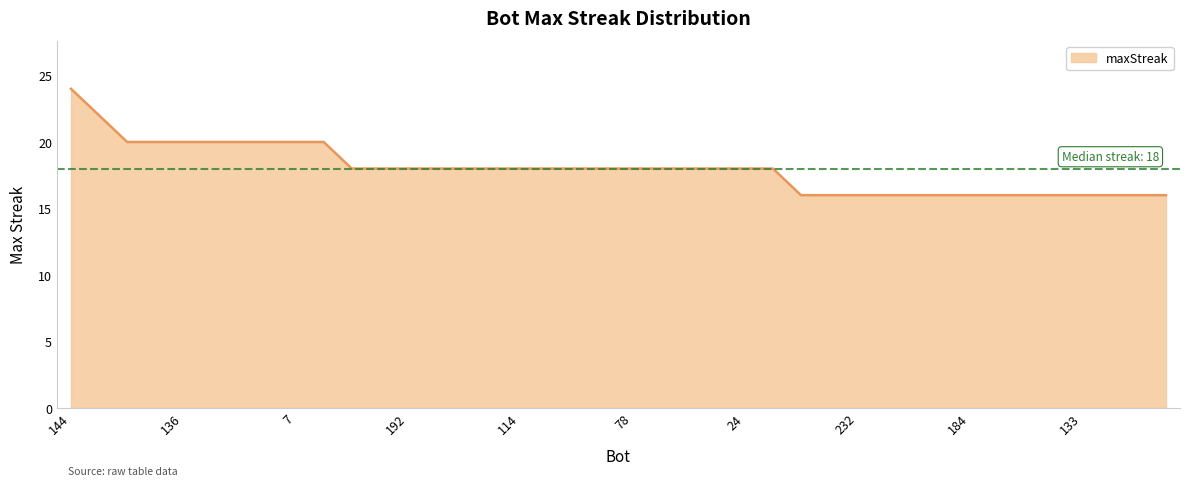

What is the difference between the maximum and minimum values?

8